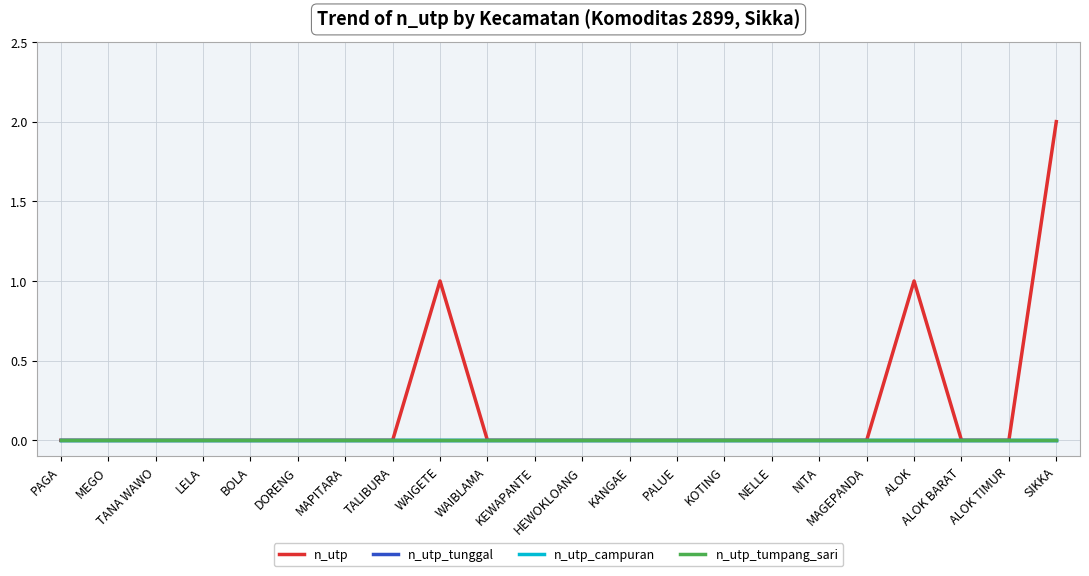

Is this an area chart (filled region under the line)?

No